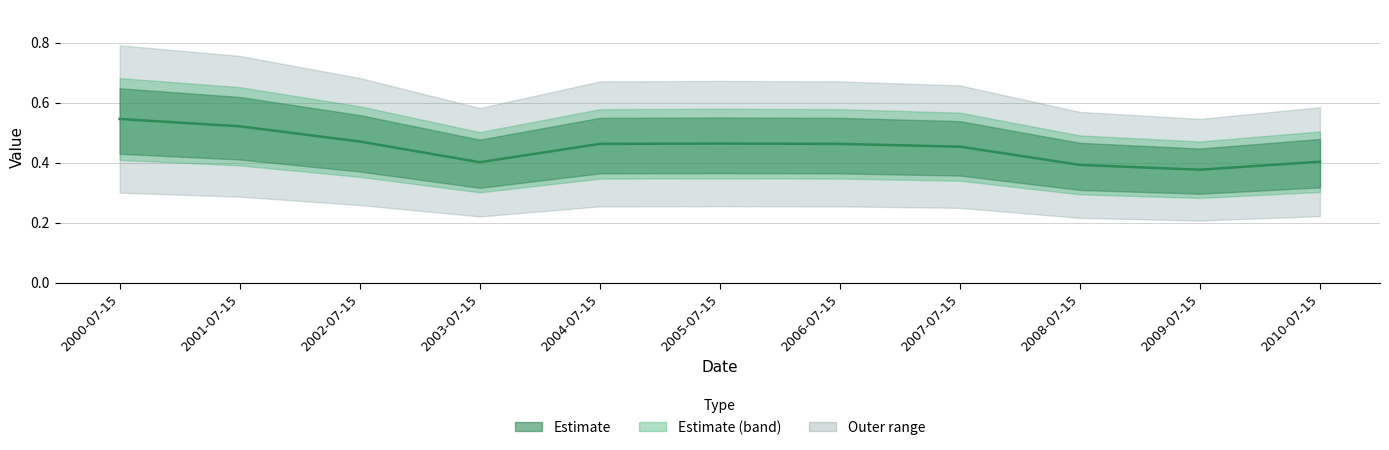

What is the sum of all values?

5.0